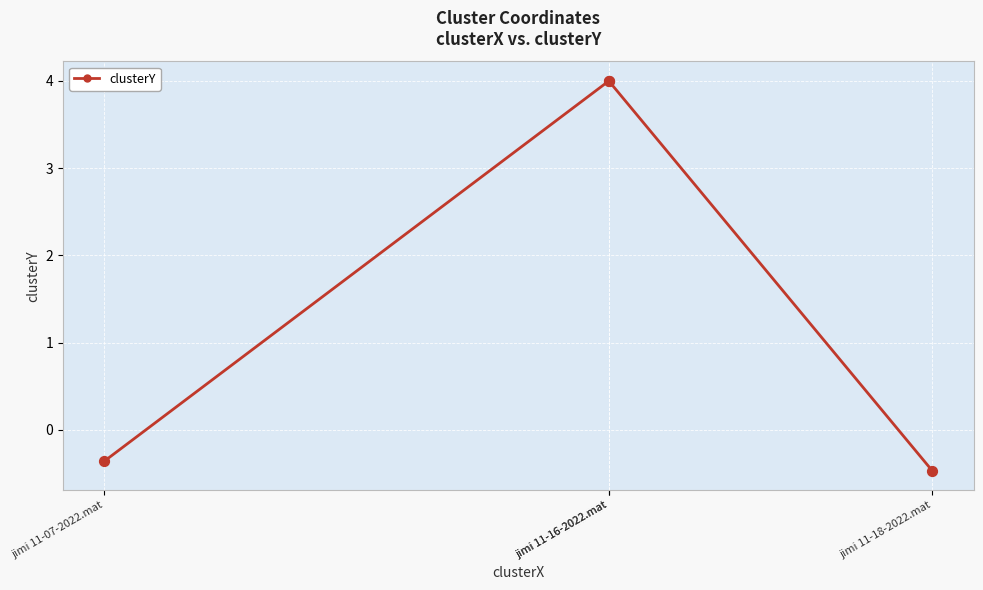

Which has a higher value, jimi 11-16-2022.mat or jimi 11-07-2022.mat?

jimi 11-16-2022.mat